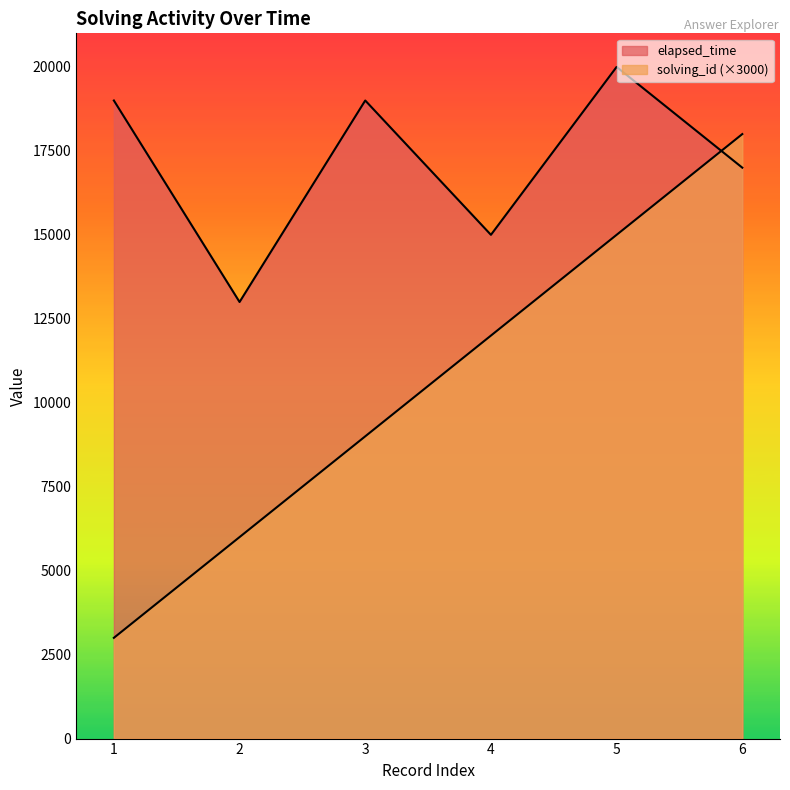

Reading left to right, list all the values displayed in this chart.

solving_id: 1=3000	2=6000	3=9000	4=12000	5=15000	6=18000
elapsed_time: 1=19000	2=13000	3=19000	4=15000	5=20000	6=17000